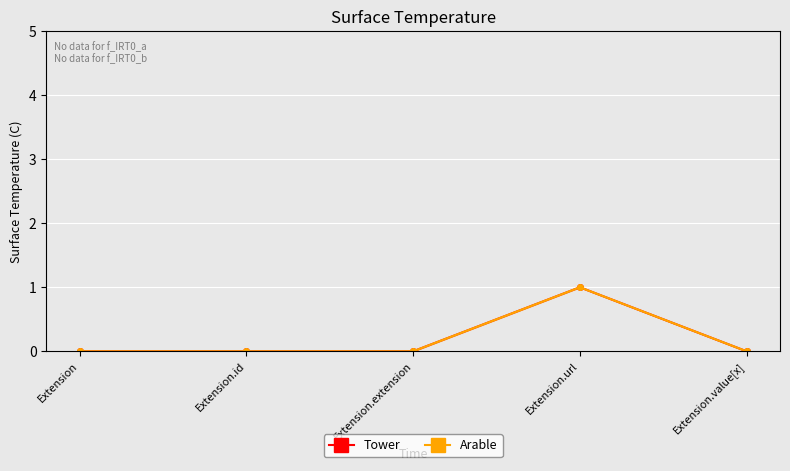

At which category does Tower reach its first local peak?

Extension.url